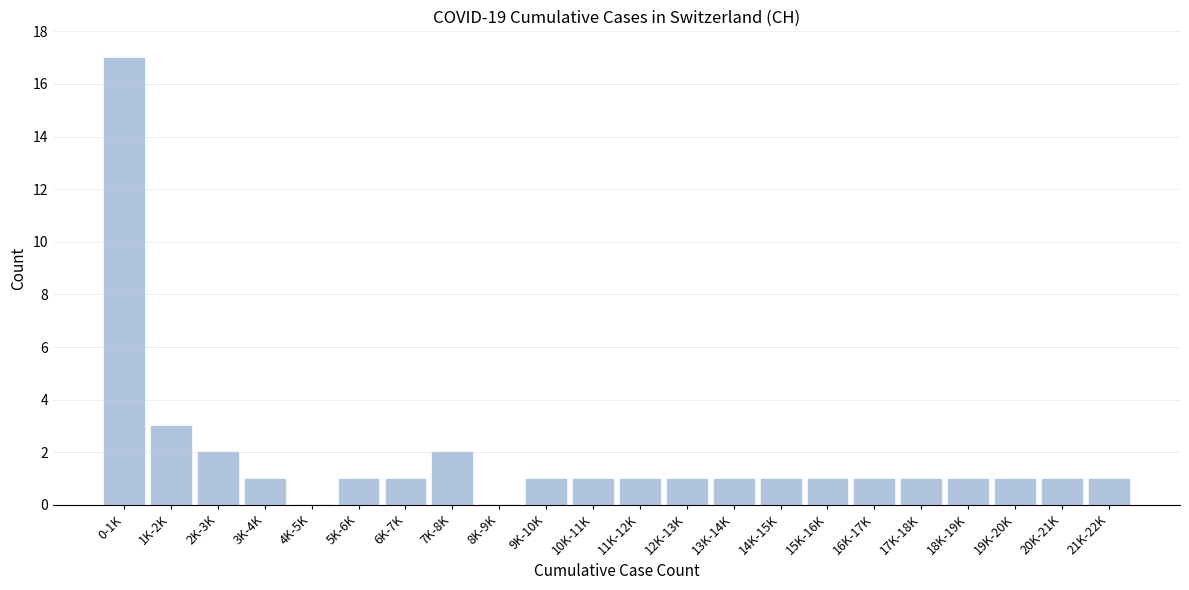

Reading left to right, extract all data points from this chart.

0-1K=17	1K-2K=3	2K-3K=2	3K-4K=1	4K-5K=0	5K-6K=1	6K-7K=1	7K-8K=2	8K-9K=0	9K-10K=1	10K-11K=1	11K-12K=1	12K-13K=1	13K-14K=1	14K-15K=1	15K-16K=1	16K-17K=1	17K-18K=1	18K-19K=1	19K-20K=1	20K-21K=1	21K-22K=1